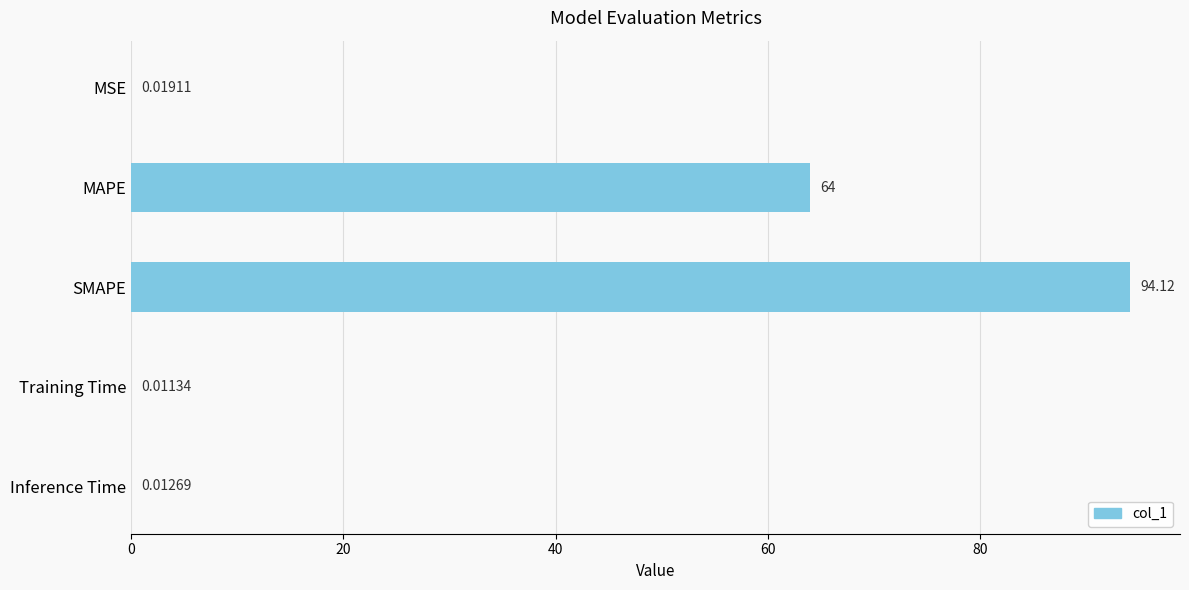

At which label is the value closest to 47?

MAPE